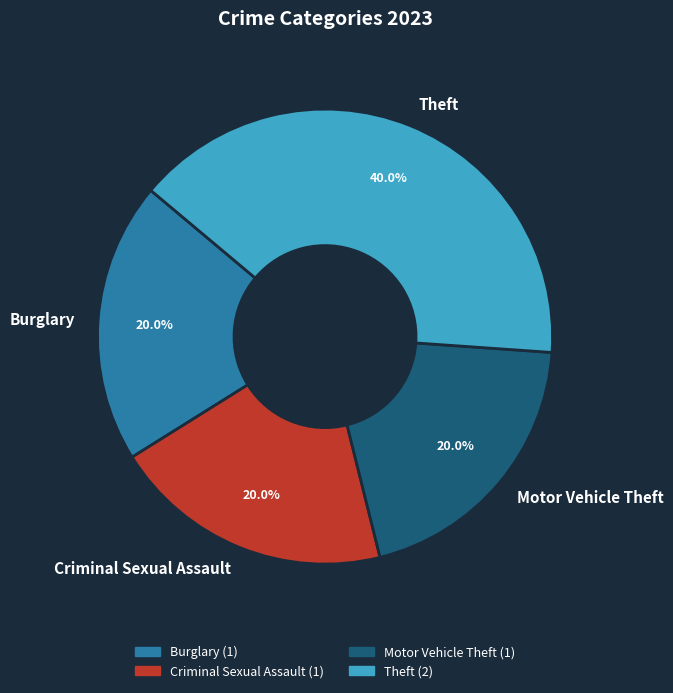

To the nearest percent, what percentage of the pie is Theft?

40%